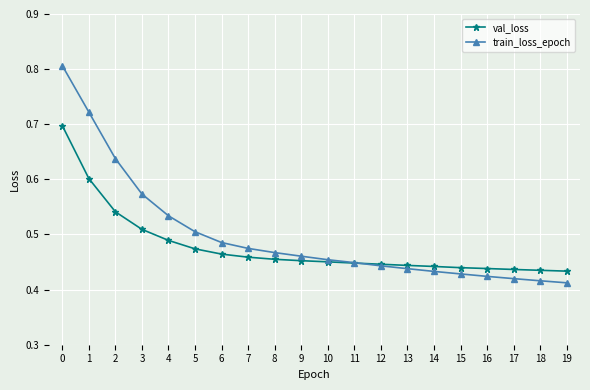

Which series has the largest range (max minus min)?

train_loss_epoch